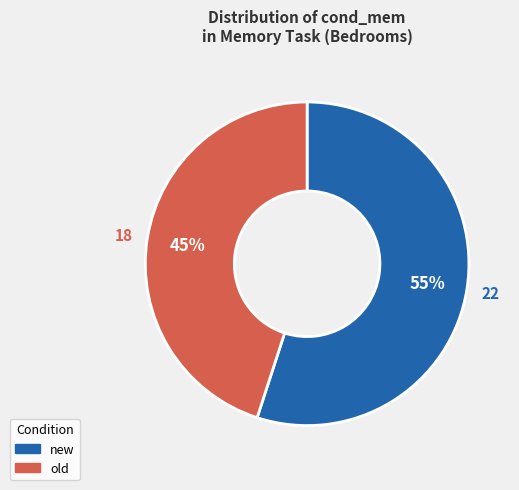

True or false: old accounts for 38% of the total.

False